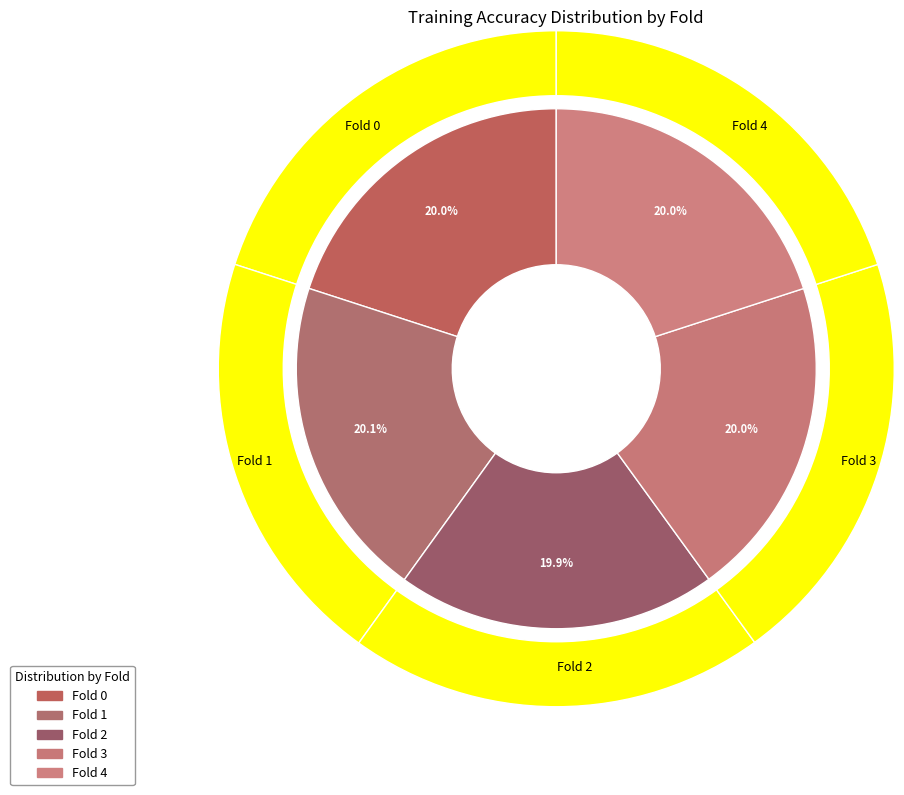

True or false: Fold 1 accounts for 26% of the total.

False